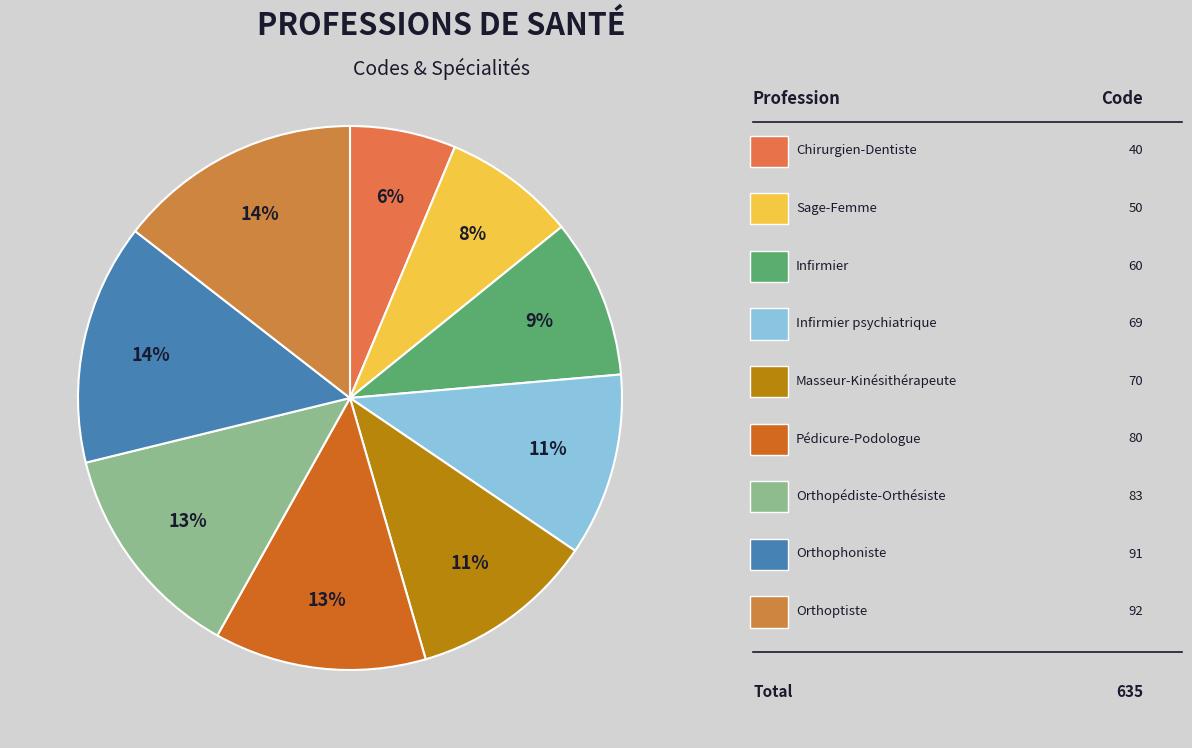

How many segments does this pie chart have?

9